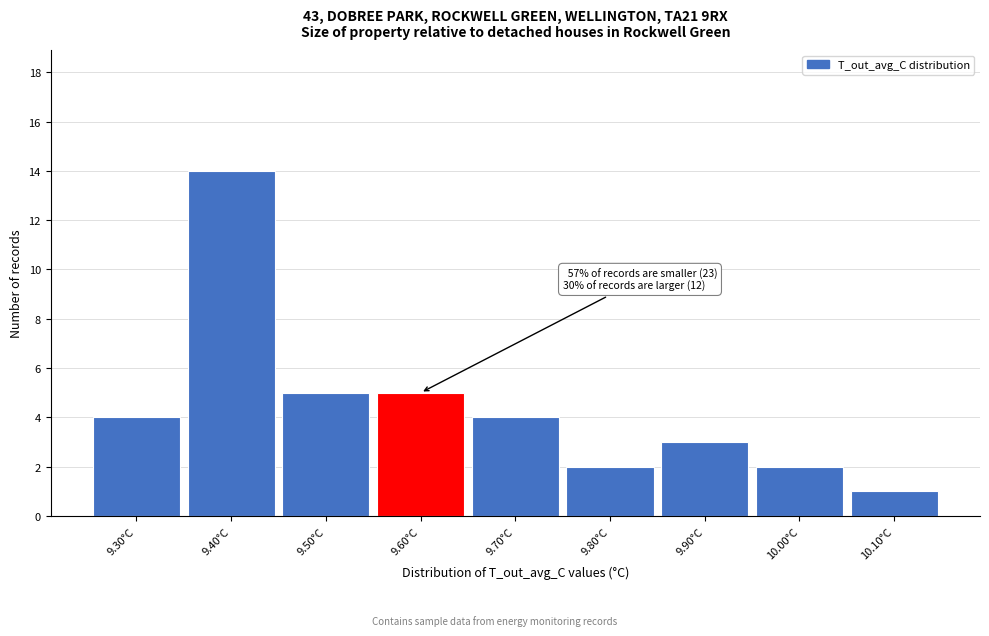

Reading right to left, transcribe all the data shown in this chart.

10.10°C=1	10.00°C=2	9.90°C=3	9.80°C=2	9.70°C=4	9.60°C=5	9.50°C=5	9.40°C=14	9.30°C=4